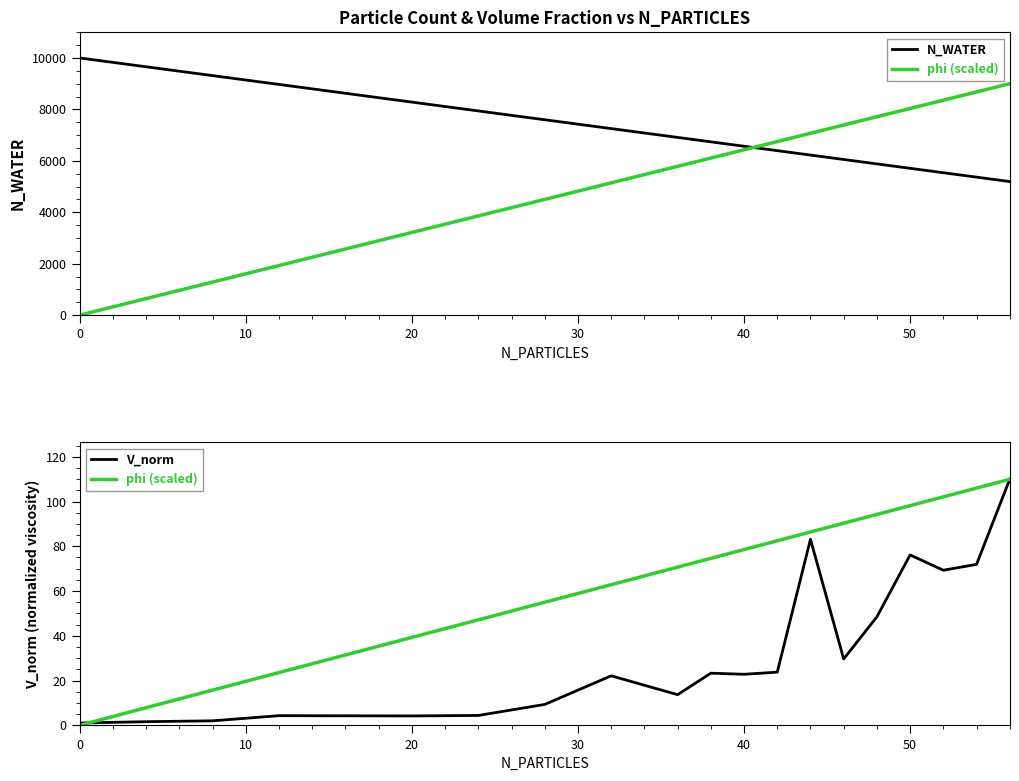

The chart shows a value of 9656.7 at 4. True or false?

True